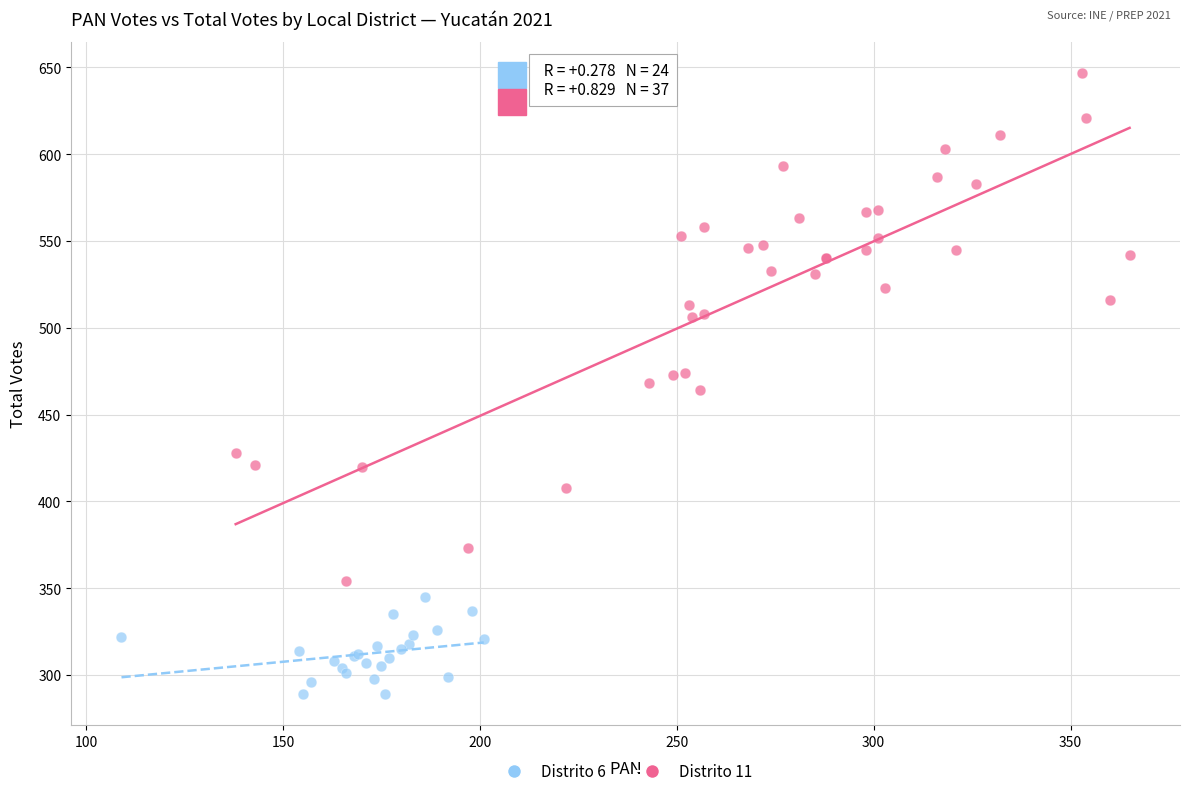

Which series contains the highest Y value?

Distrito 11